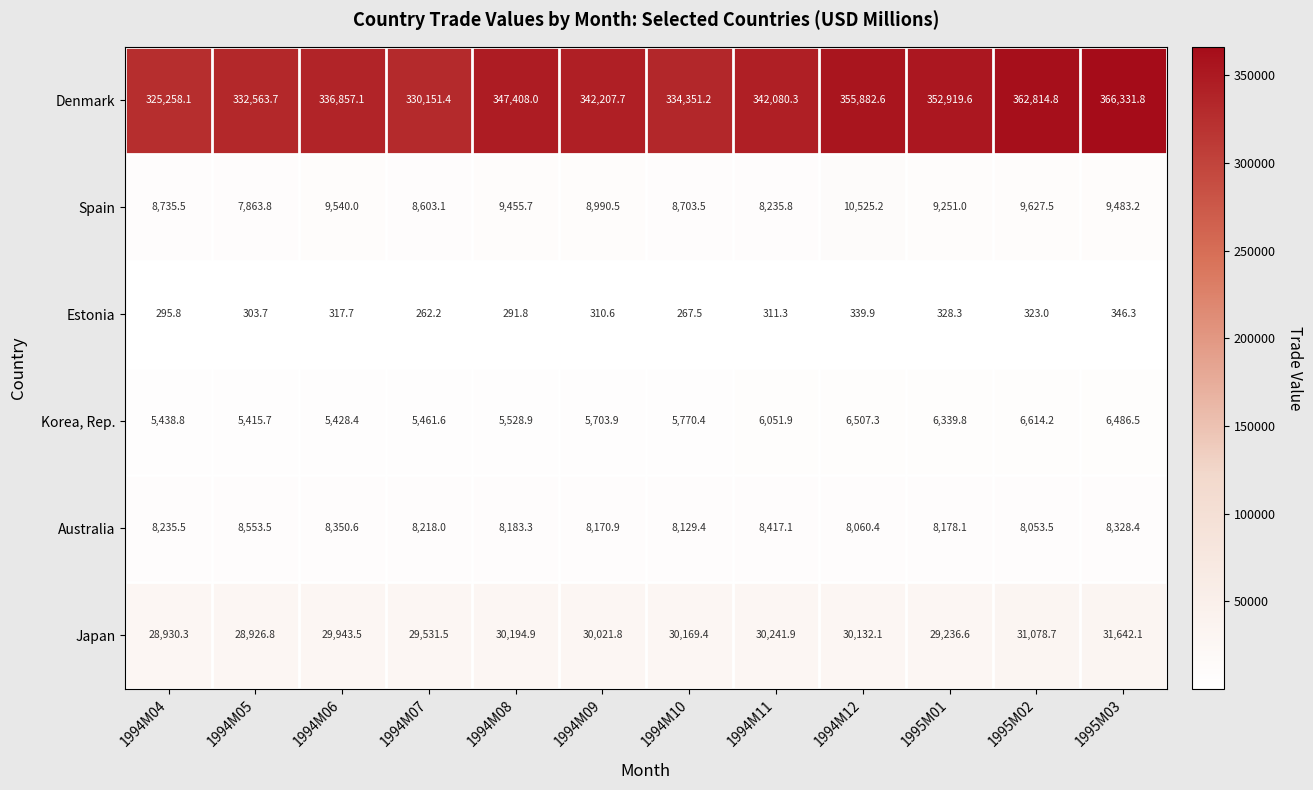

Which label corresponds to the largest value in the chart?

1995M03